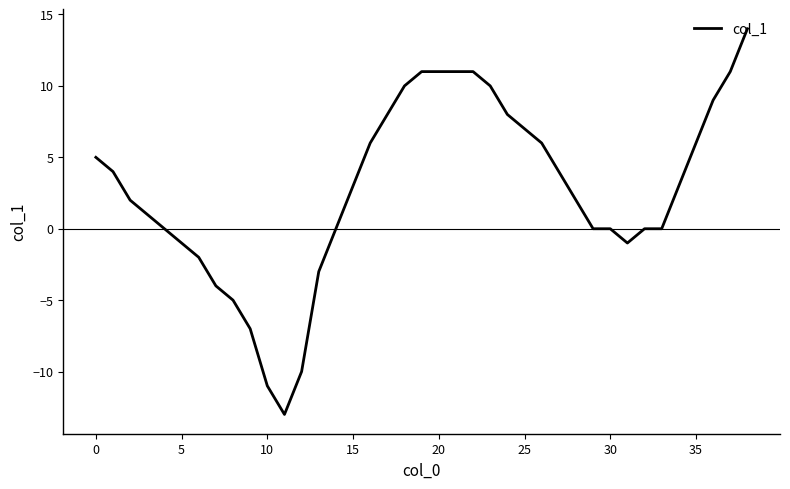

What is the difference between the maximum and minimum values?

27